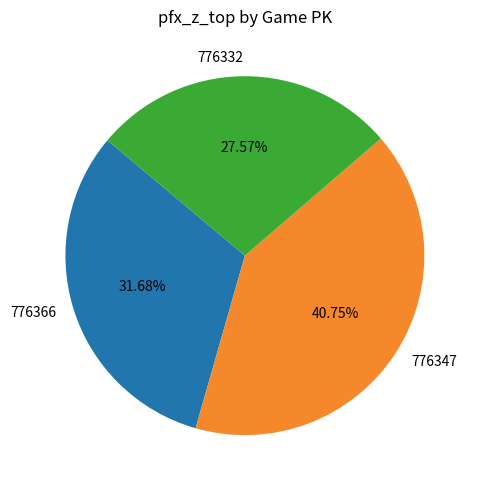

Is the sum of 776347 and 776332 greater than half?

Yes